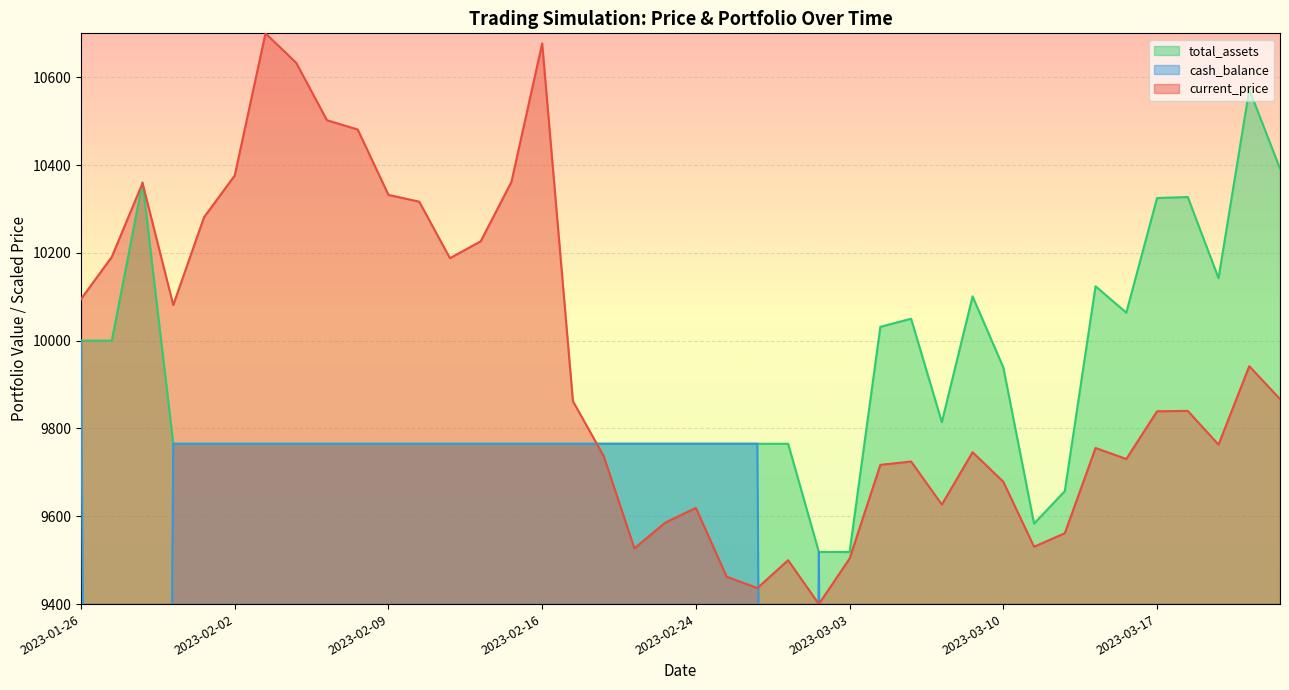

What is the sum of all total_assets values?

395588.7